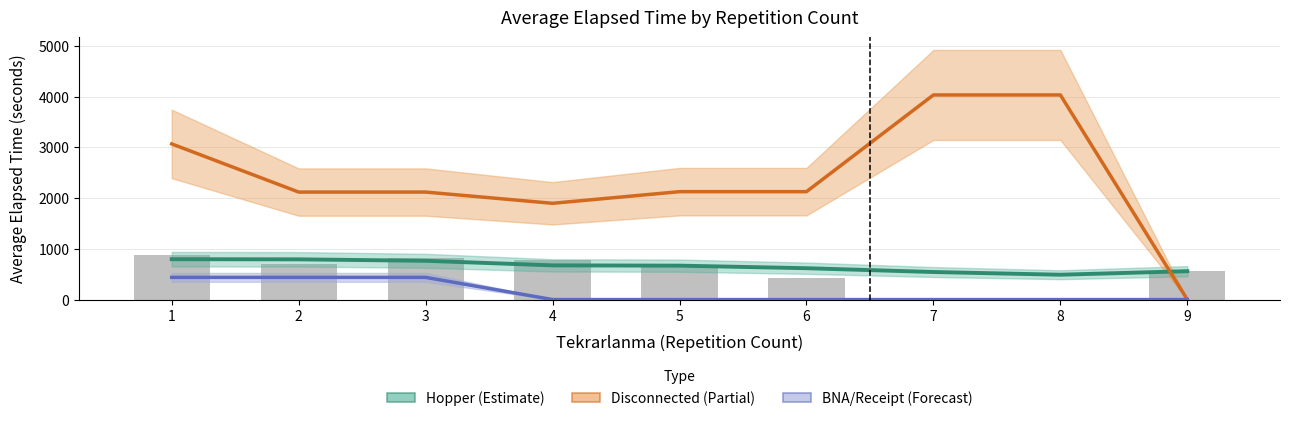

The value of Hopper (Estimate) at 4 is 674.6. True or false?

True